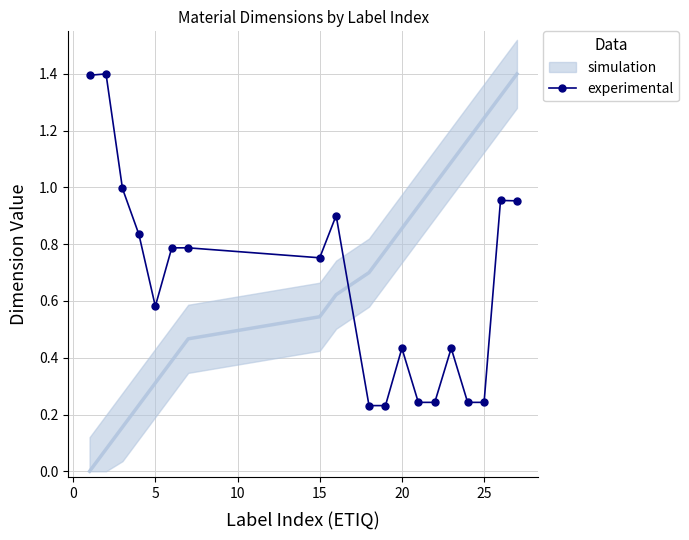

What is the sum of all values?

12.6